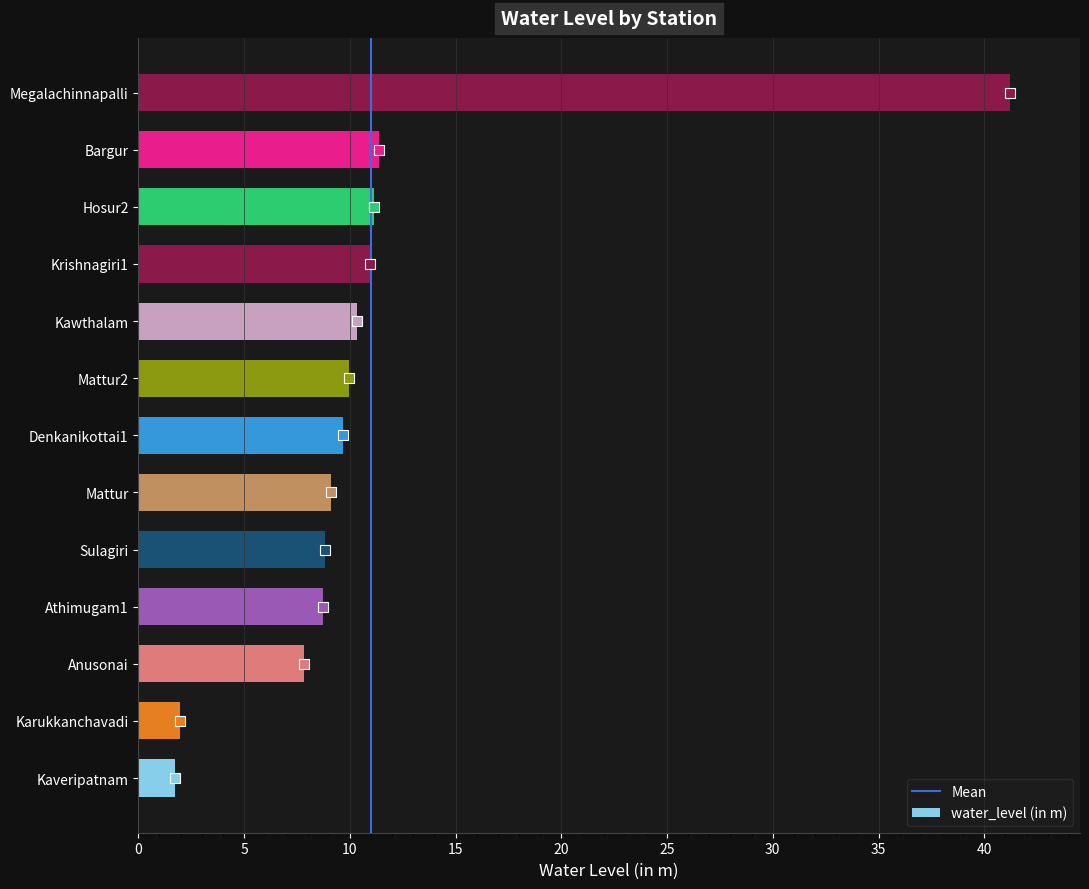

What is the sum of the values at Anusonai and Mattur?

16.9